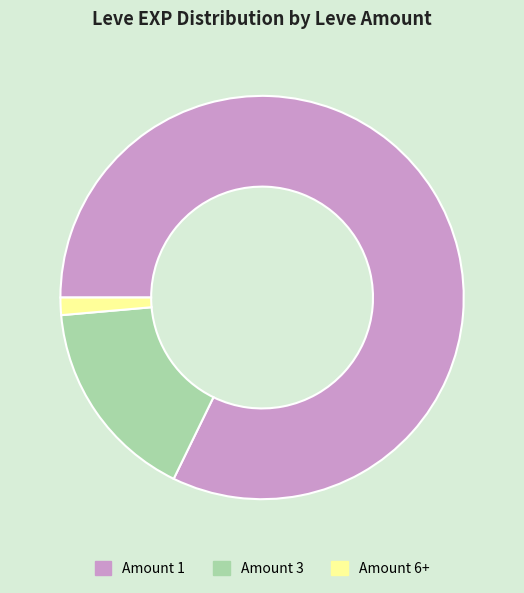

Which has a higher value, Amount 3 or Amount 6+?

Amount 3